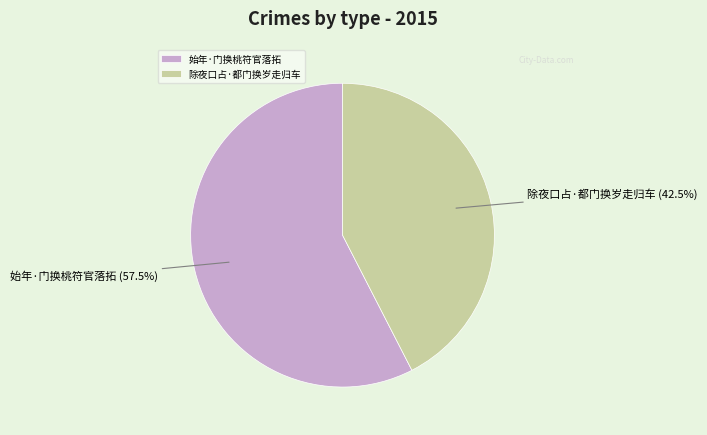

How much of the chart is everything except 始年·门换桃符官落拓?

42.5%